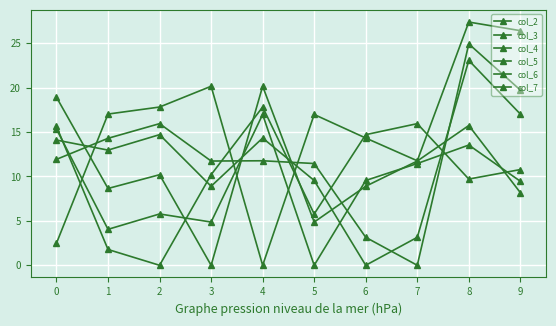

What is the difference between the maximum and minimum values in the col_2 series?

17.8